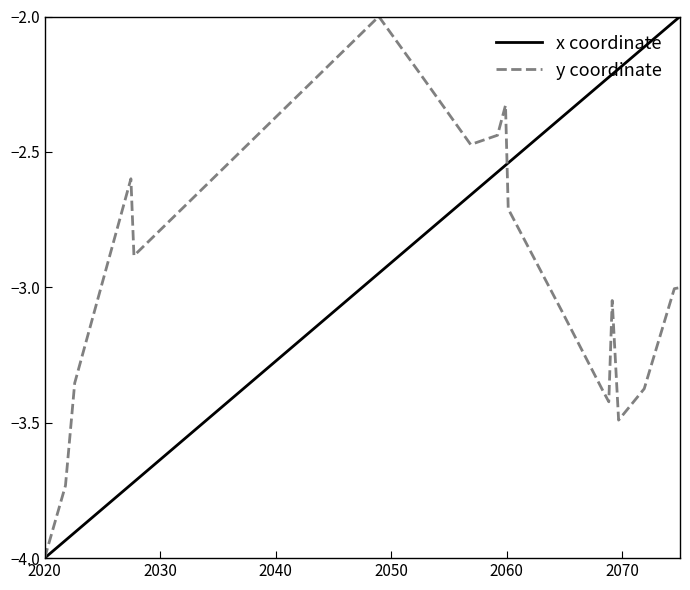

Rank the series by their average value, from highest to lowest.

x coordinate, y coordinate